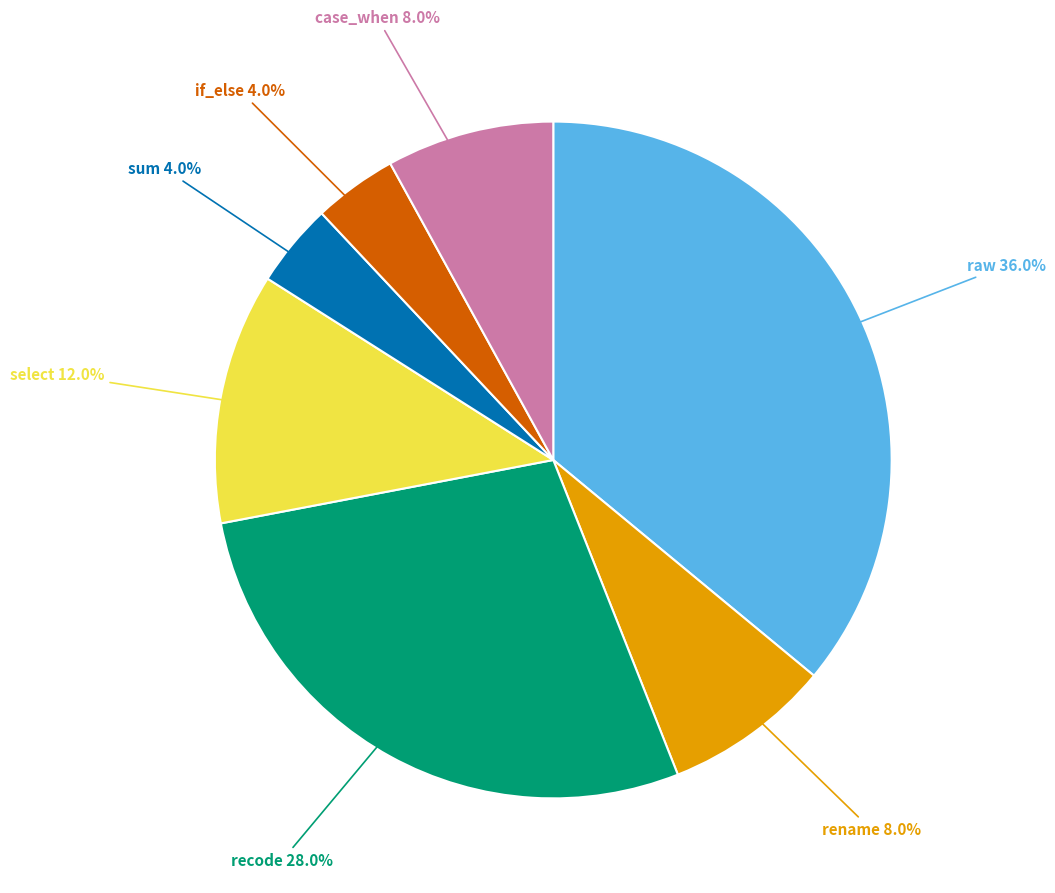

Is there any slice that represents more than half of the pie?

No